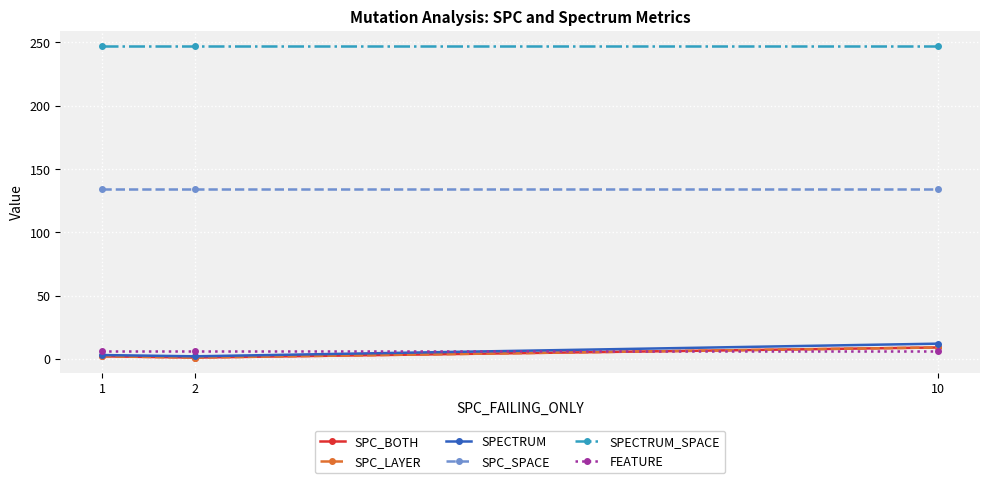

At how many categories does at least one series exceed 18?

3